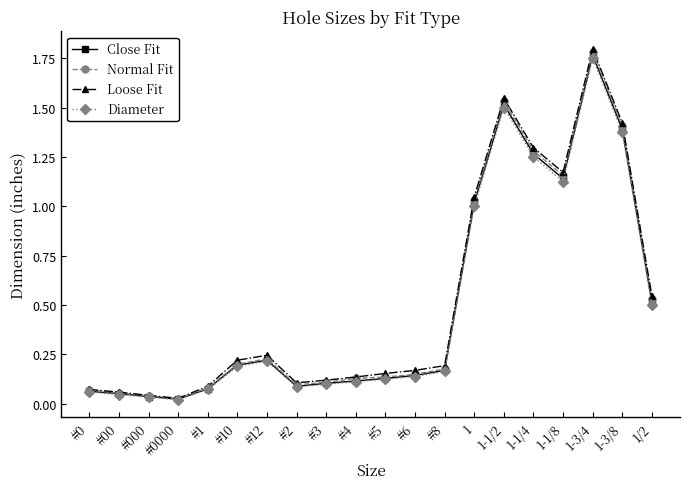

How many data points does each series have?

20